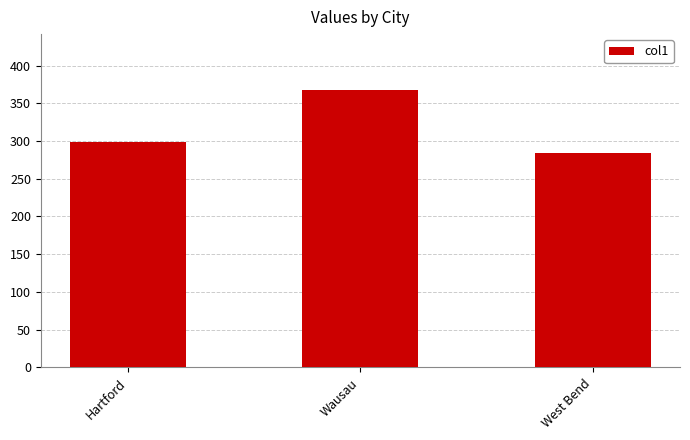

List the labels in order of value, smallest first.

West Bend, Hartford, Wausau